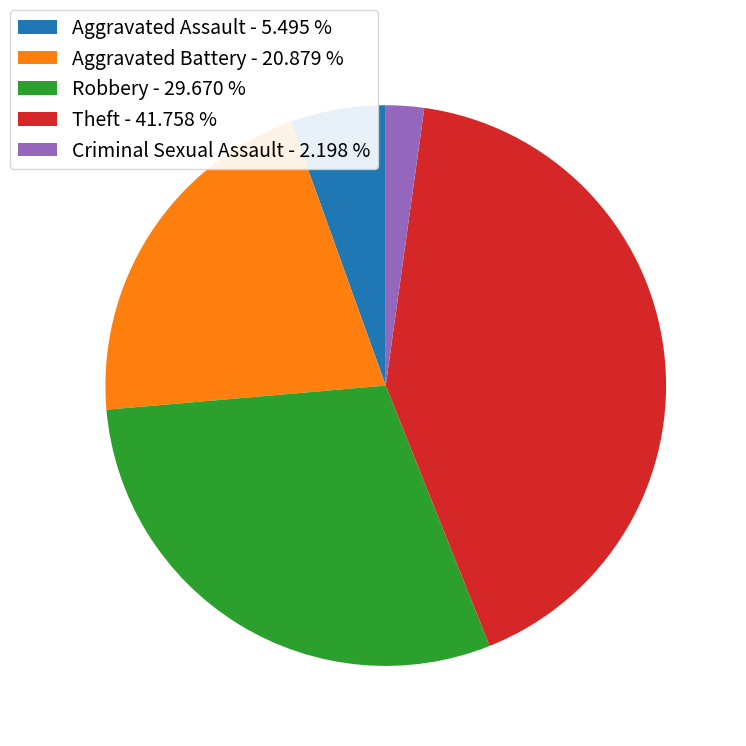

How many segments does this pie chart have?

5